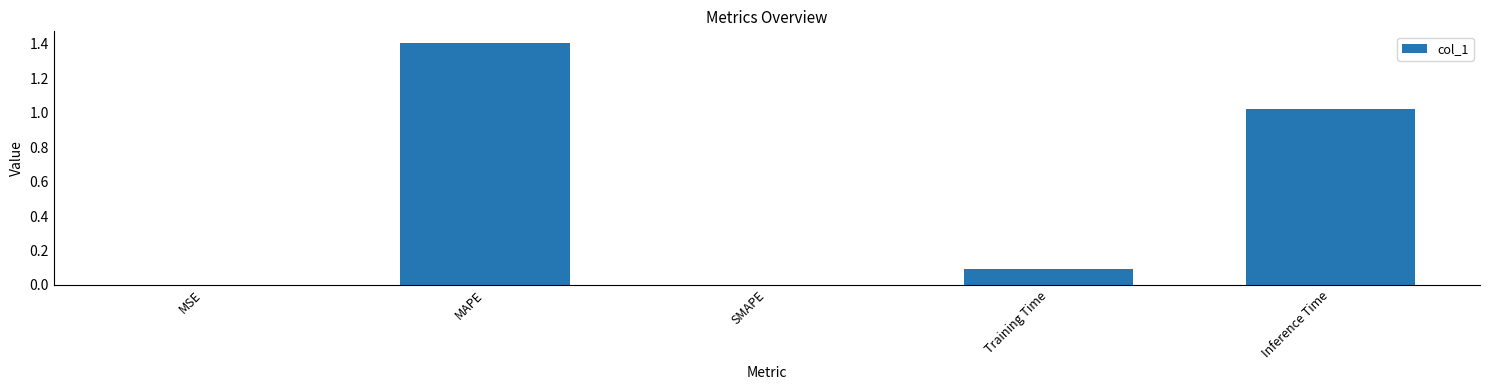

Which has a higher value, MAPE or MSE?

MAPE